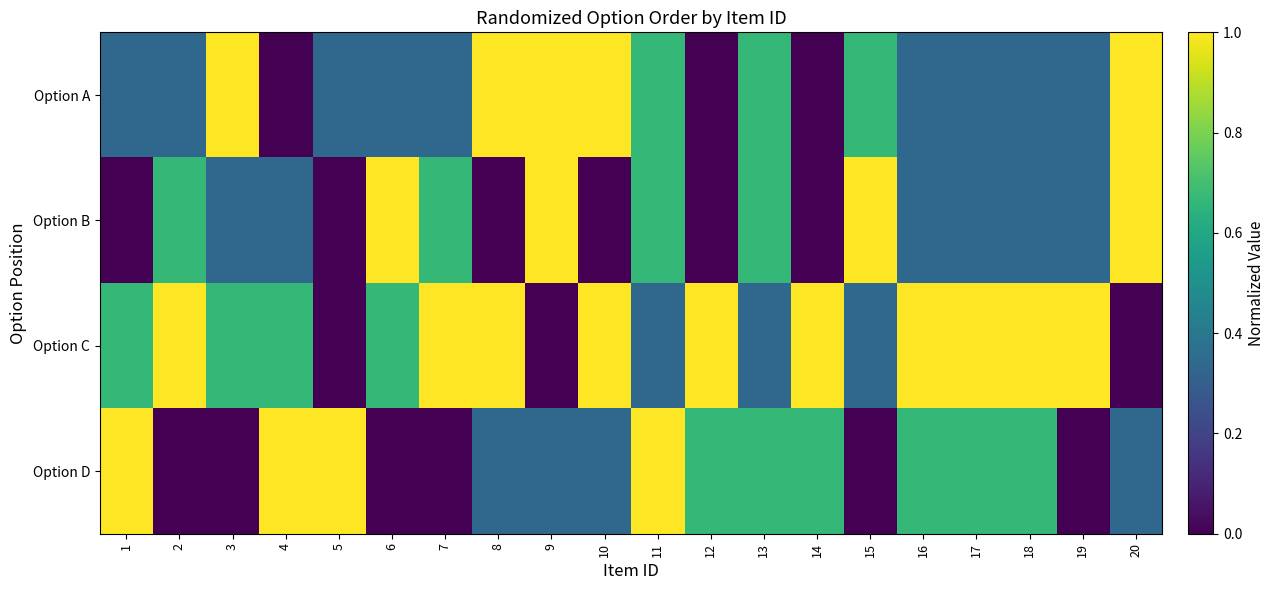

Between 6 and 20, which series saw the biggest shift?

Option A